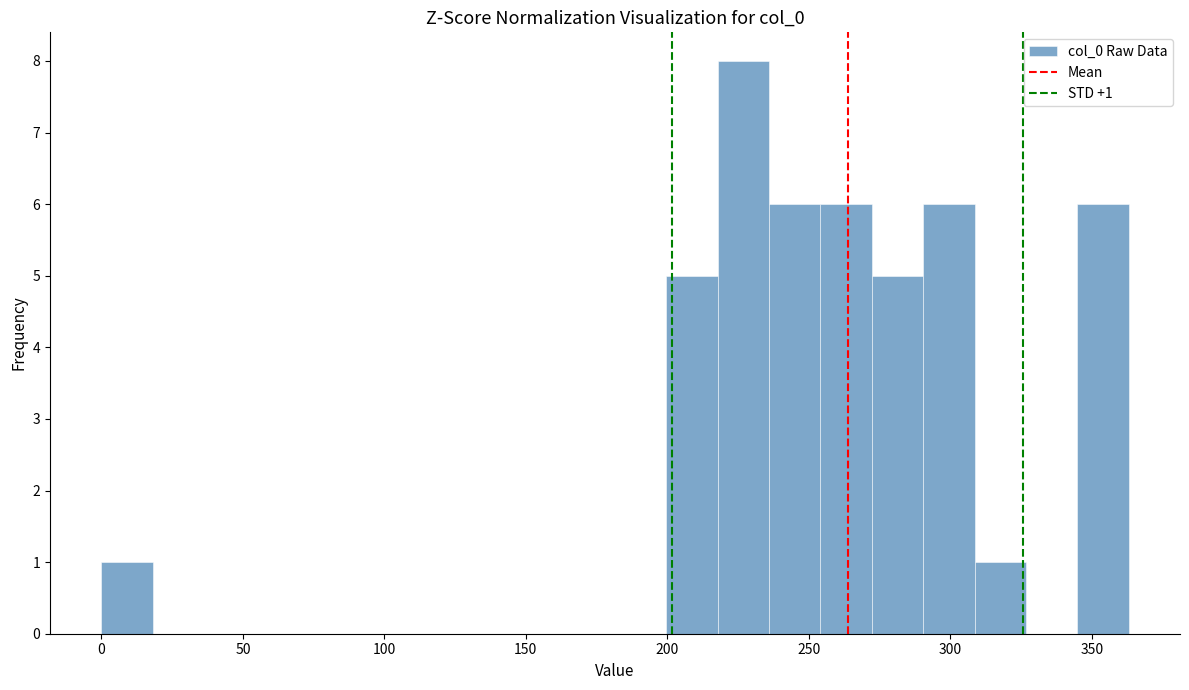

Around what value on the x-axis is the tallest bar? Give the approximate position of its centre, as read against the axis.

225